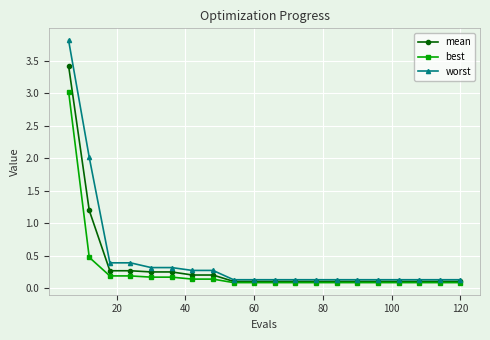

What is the maximum value for mean?

3.4